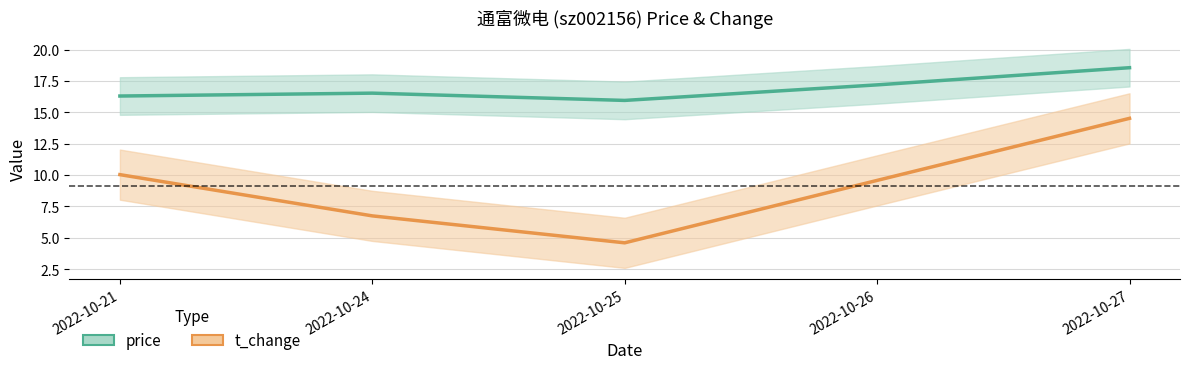

True or false: t_change has a value of 14.5 at 2022-10-27.

True